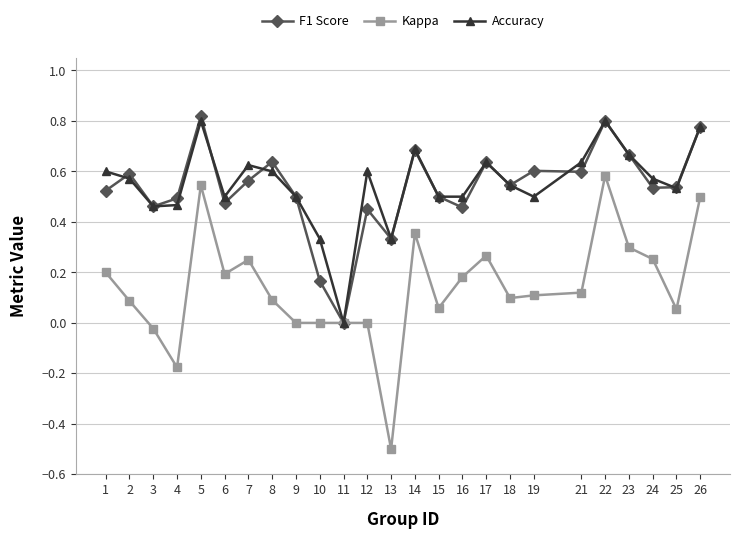

What is the minimum value shown in the chart?

-0.5